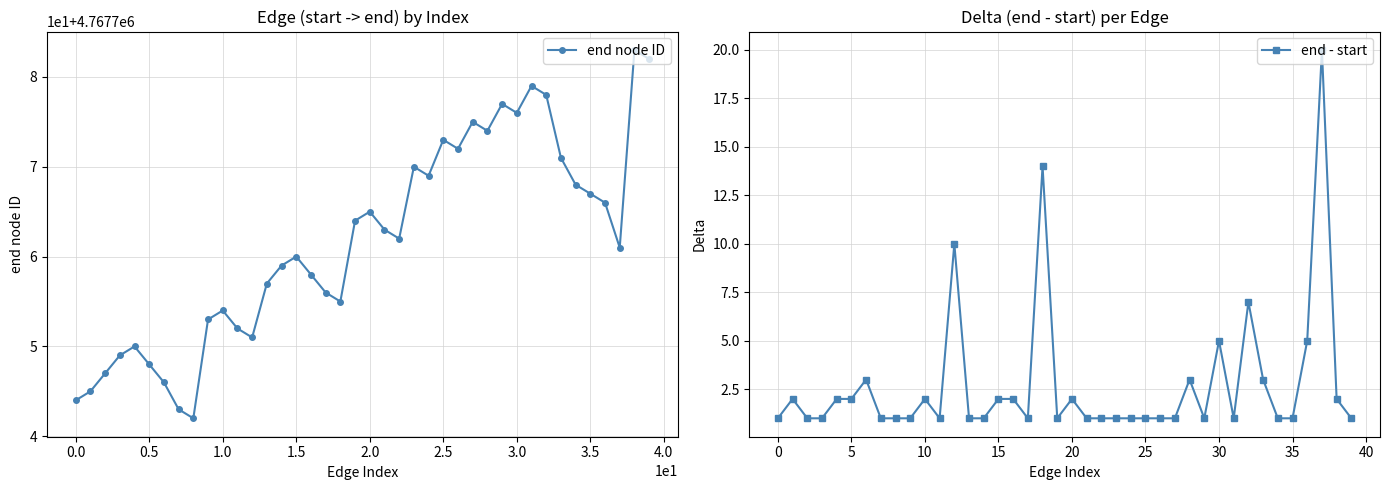

True or false: end - start and end node ID cross at least once.

False